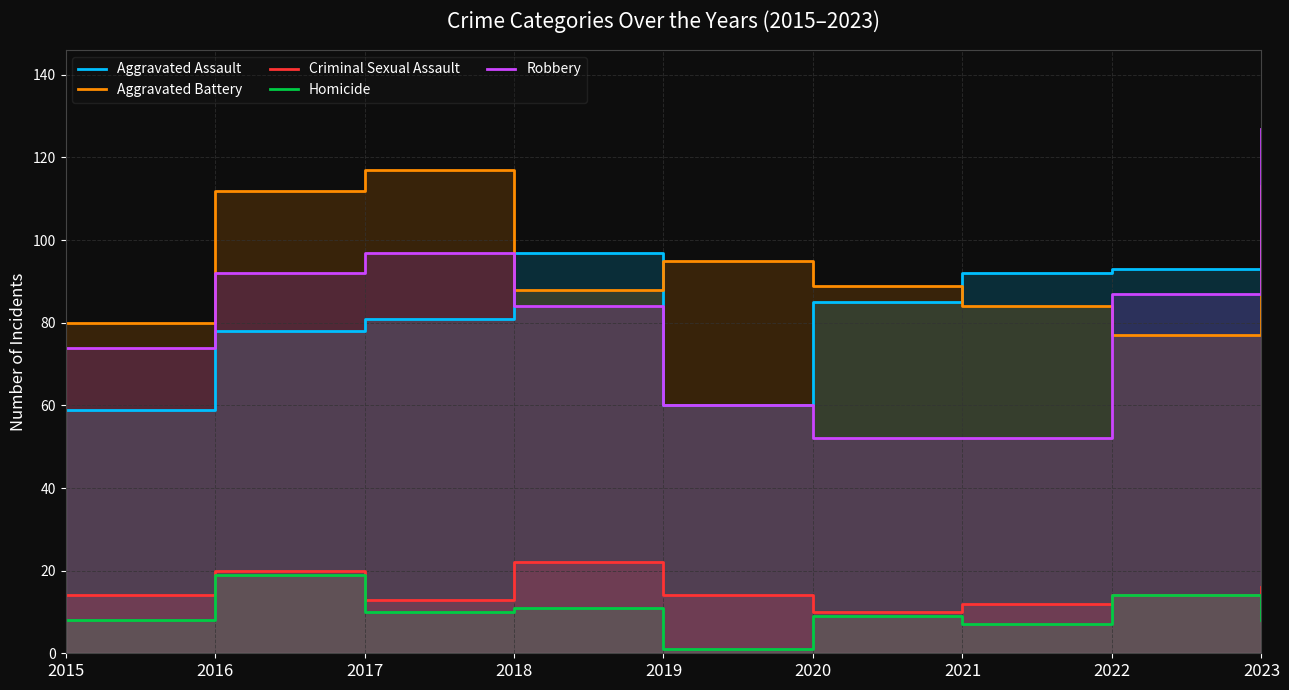

Reading right to left, extract all data points from this chart.

Aggravated Assault: 2023=101	2022=93	2021=92	2020=85	2019=60	2018=97	2017=81	2016=78	2015=59
Aggravated Battery: 2023=113	2022=77	2021=84	2020=89	2019=95	2018=88	2017=117	2016=112	2015=80
Criminal Sexual Assault: 2023=16	2022=14	2021=12	2020=10	2019=14	2018=22	2017=13	2016=20	2015=14
Homicide: 2023=8	2022=14	2021=7	2020=9	2019=1	2018=11	2017=10	2016=19	2015=8
Robbery: 2023=127	2022=87	2021=52	2020=52	2019=60	2018=84	2017=97	2016=92	2015=74